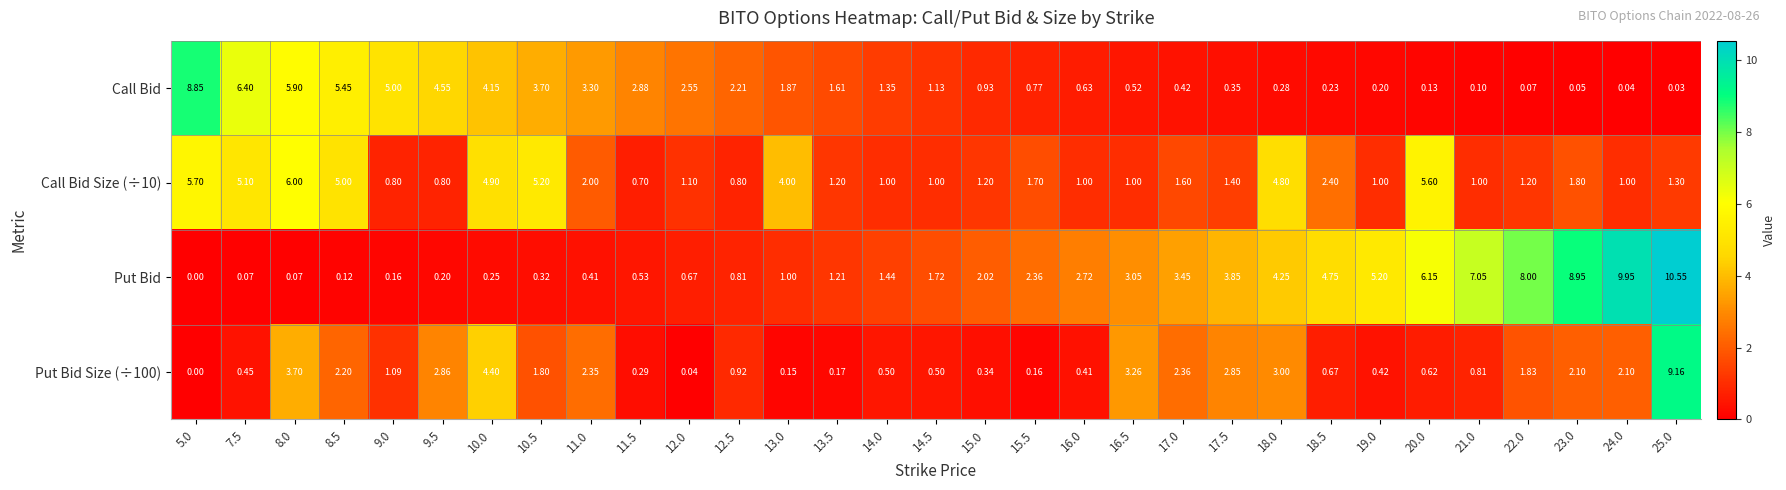

Is the value of Put Bid at 17.5 greater than the value of Call Bid Size (÷10) at 17.0?

Yes